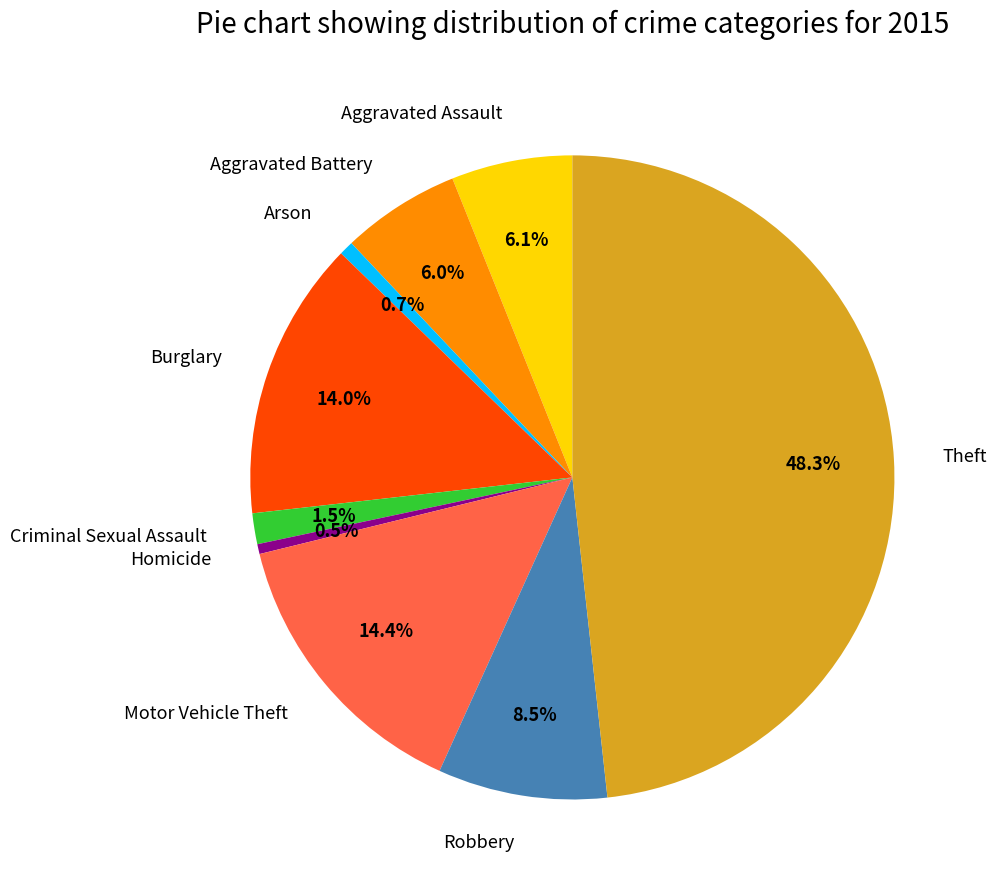

To the nearest percent, what is the combined percentage of Aggravated Assault and Theft?

54%